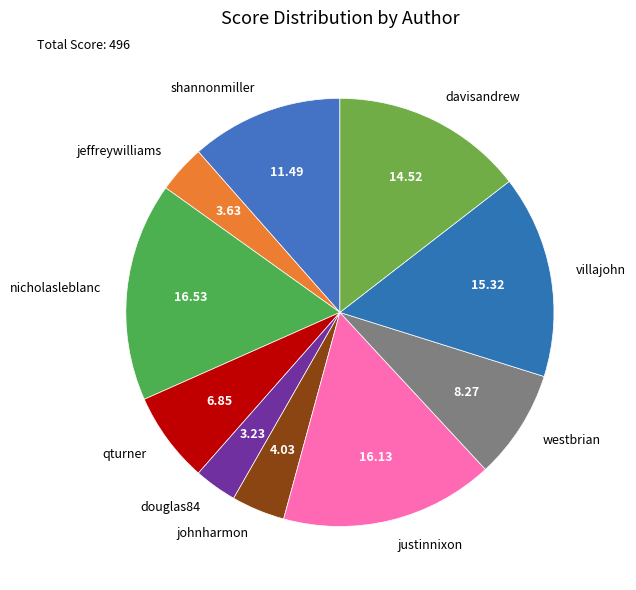

Is justinnixon the majority of the pie?

No